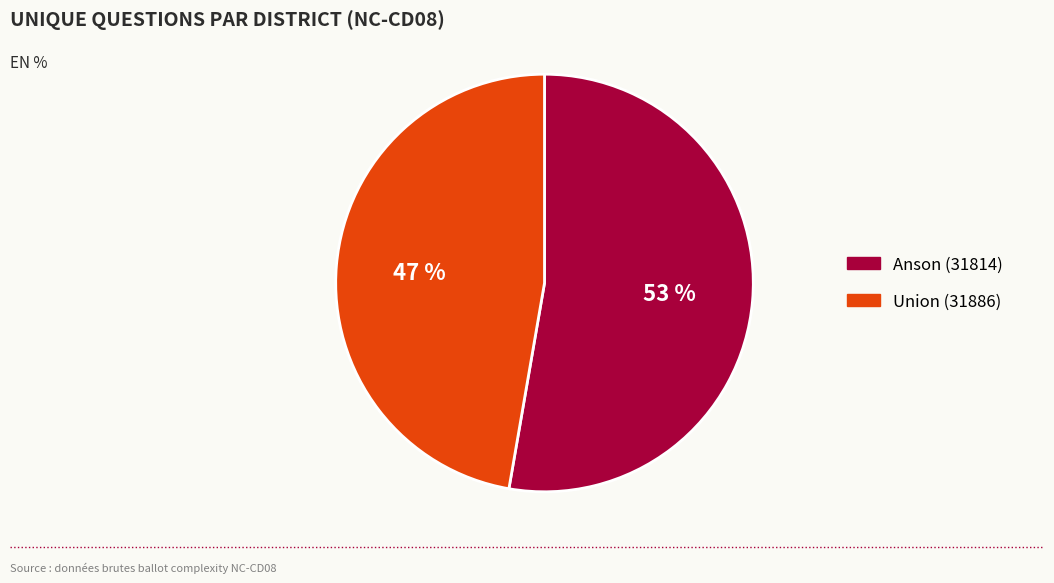

Is it true that Anson (31814) is 59% of the pie?

False